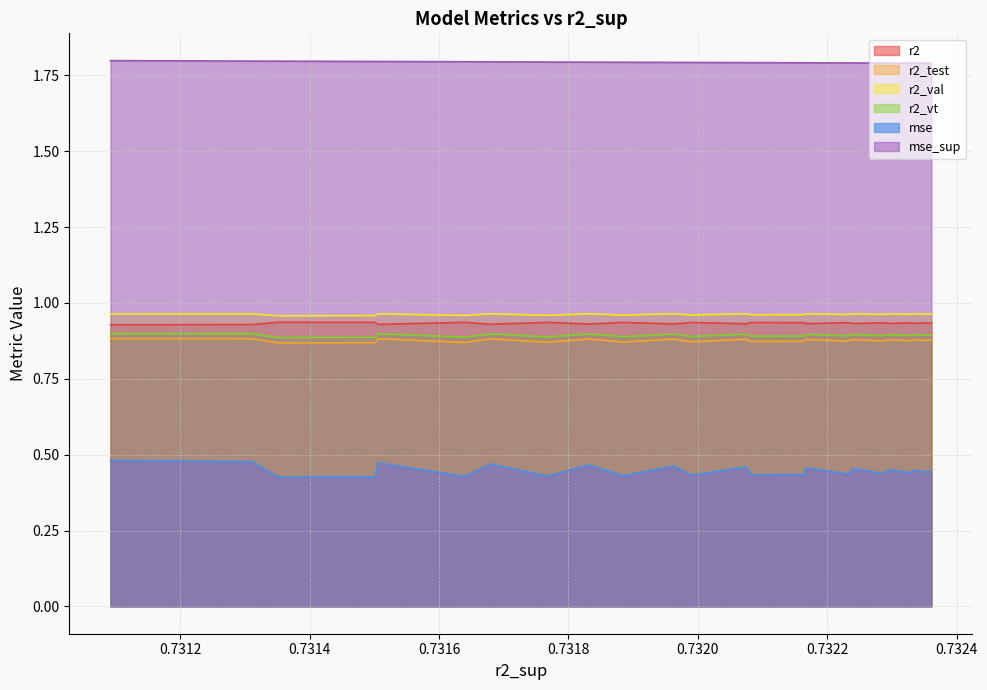

Between 0.7323610113760228 and 0.7322852148325076, which is larger?

0.7322852148325076